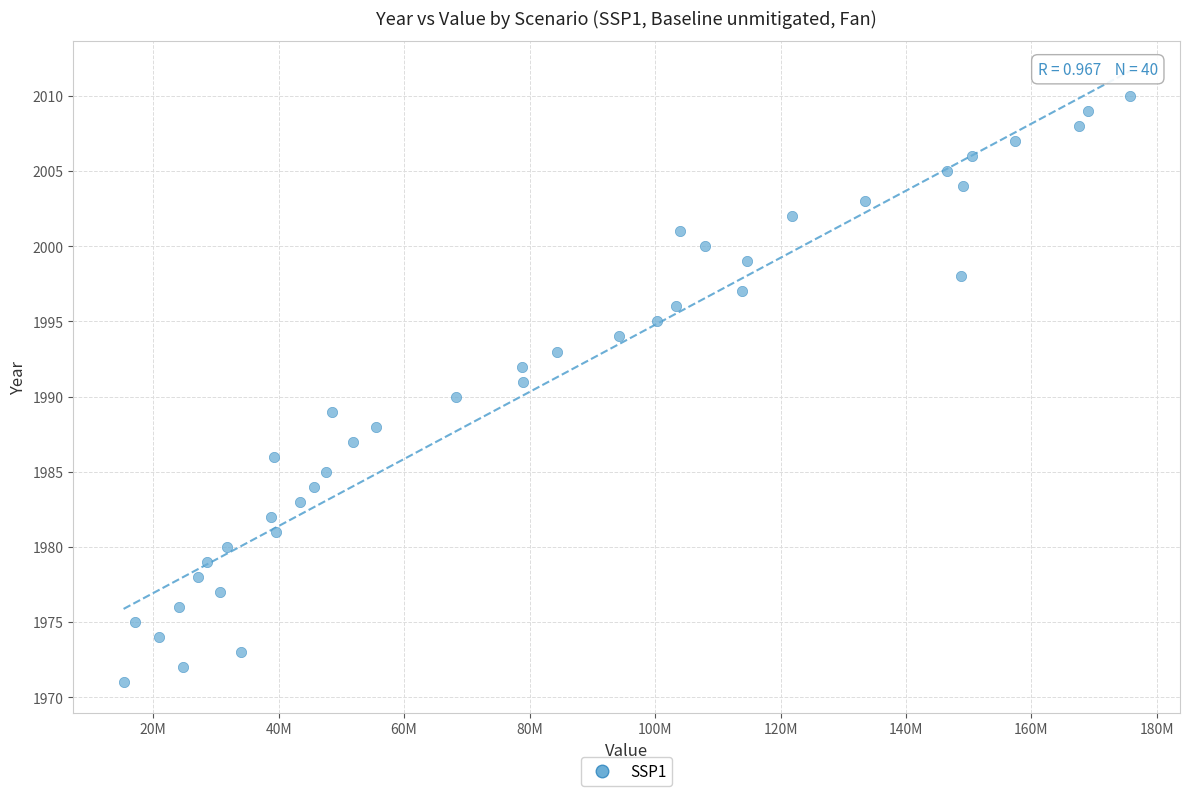

What is the range of Y values (max minus min)?

39